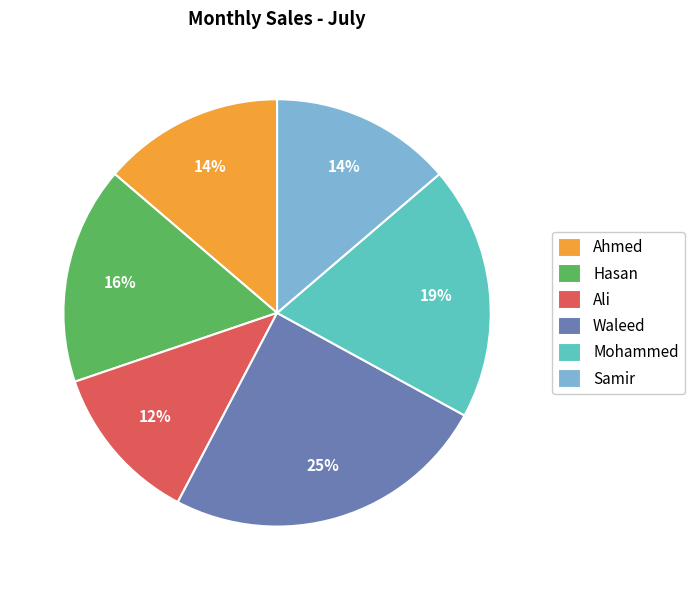

Between Hasan and Waleed, which is larger?

Waleed